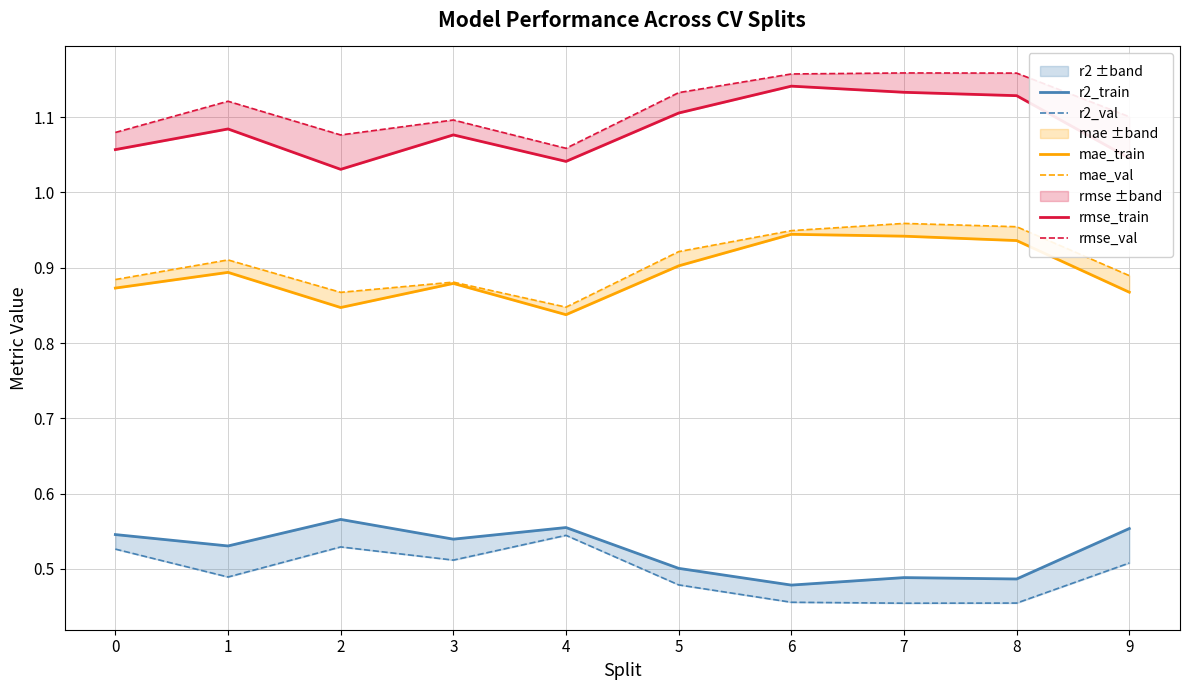

Rank the categories by mae_val value from lowest to highest.

4, 2, 3, 0, 9, 1, 5, 6, 8, 7